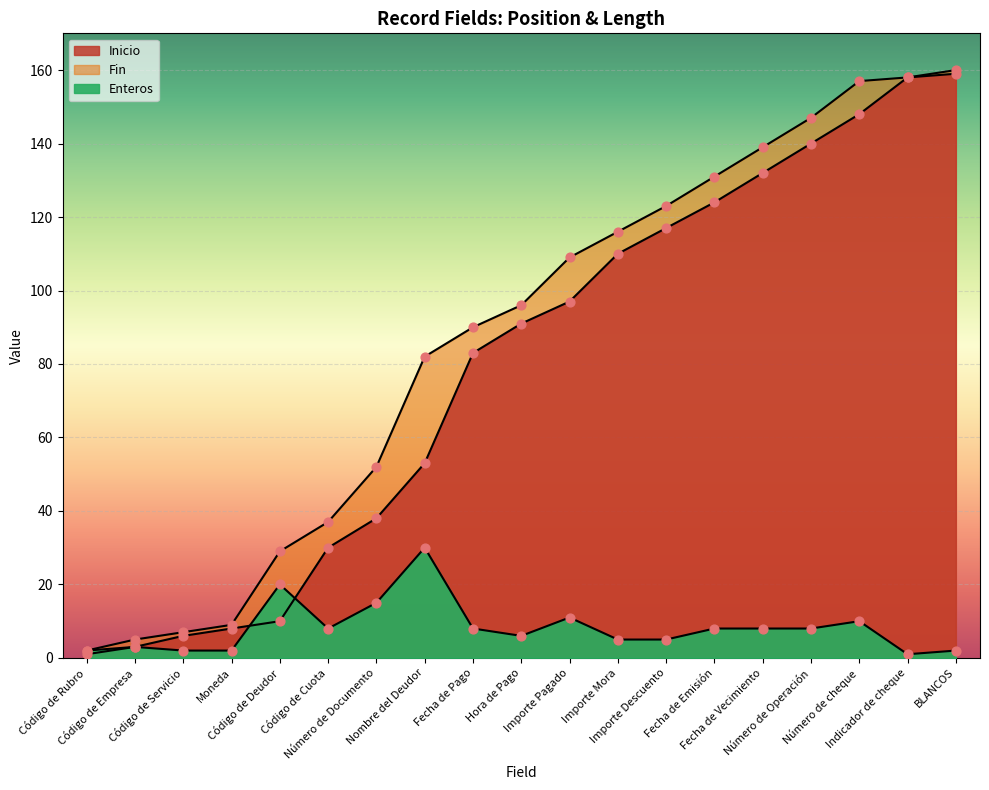

Which series contains the highest Y value?

Fin